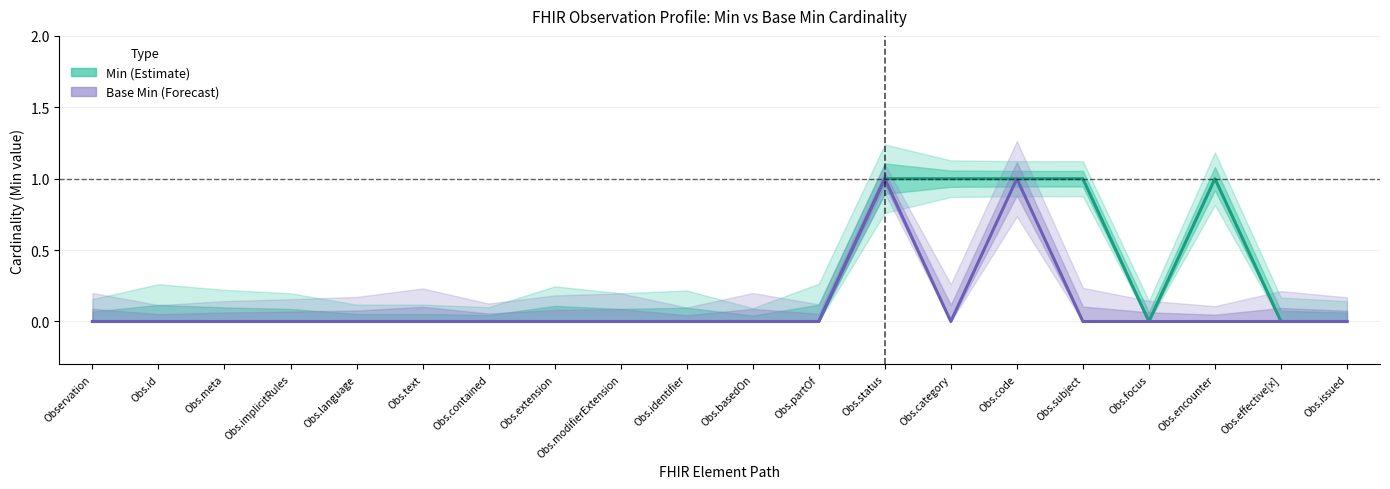

What is the label of the 10th point from the right?

Obs.basedOn